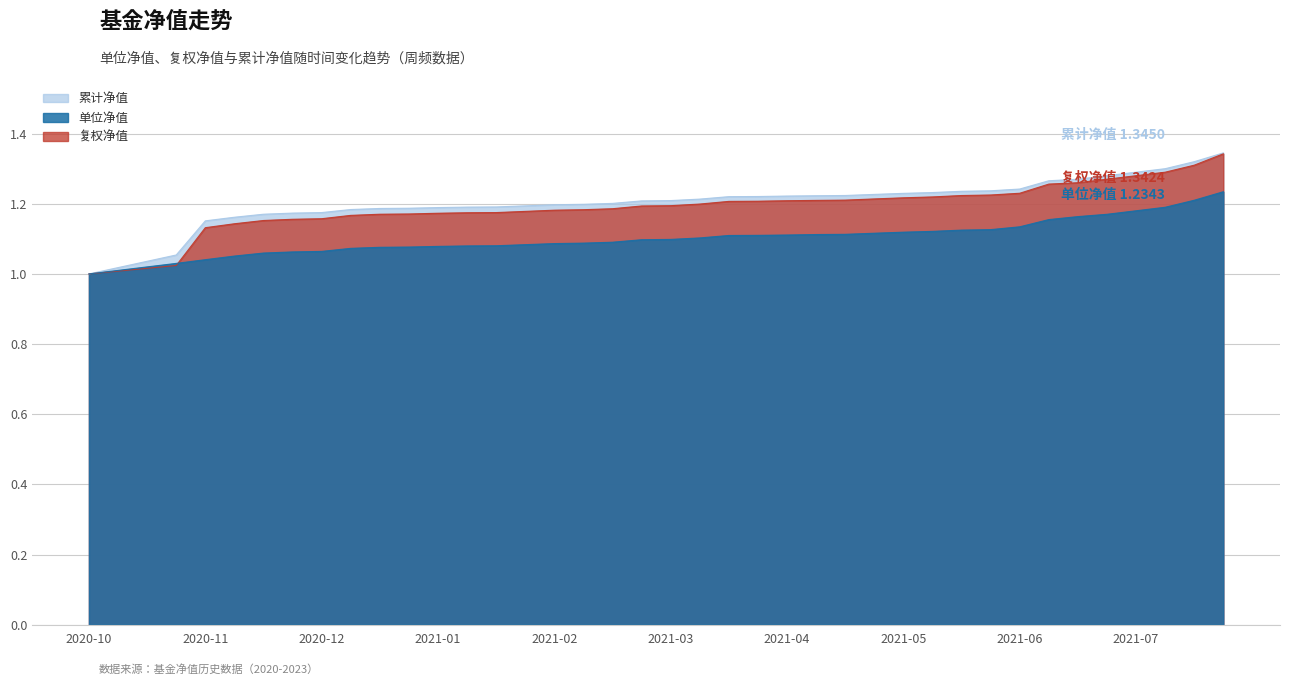

What is the difference between the maximum and second lowest values in the 单位净值 series?

0.2